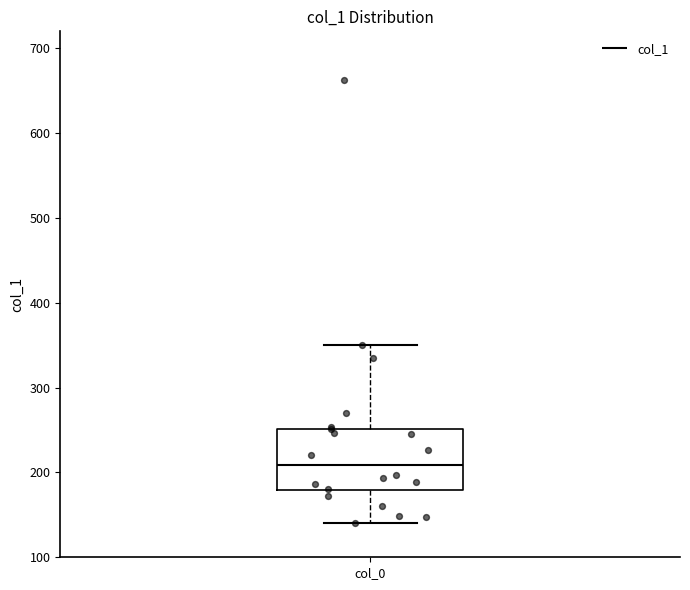

Where does the upper whisker of the box for col_0 end on the y-axis? The values are not printed on the chart, so give them approximately, as read against the axis.

350